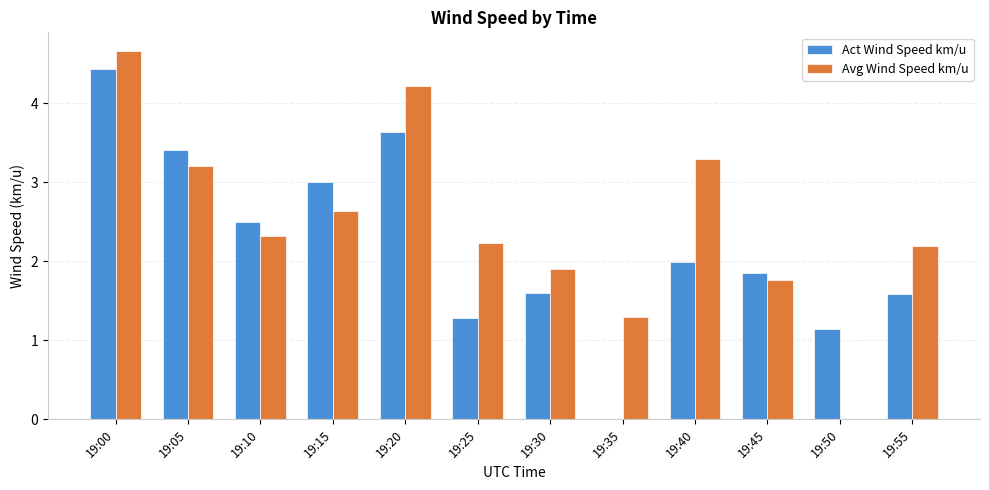

True or false: Act Wind Speed km/u has a value of 1.2 at 19:00.

False